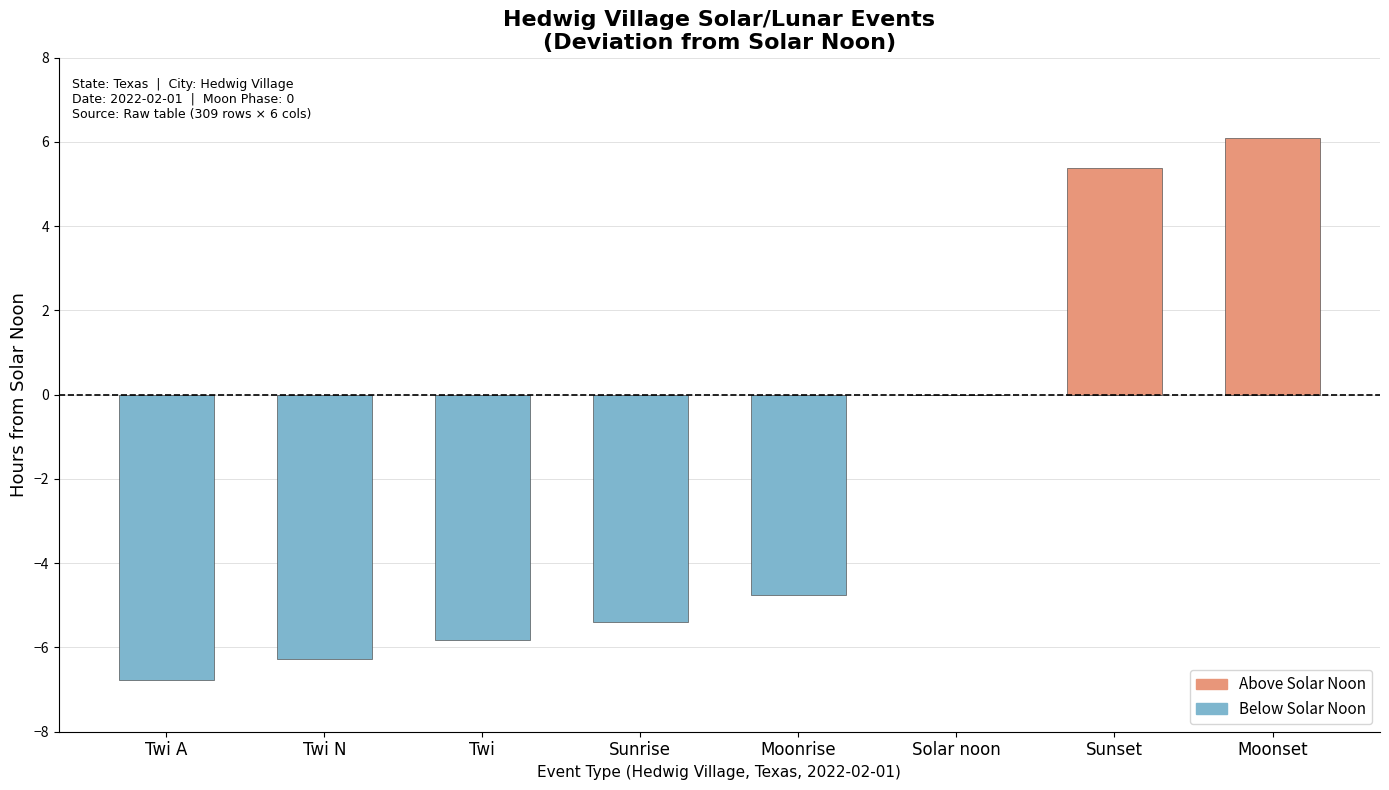

What is the maximum value for Above Solar Noon?

6.1